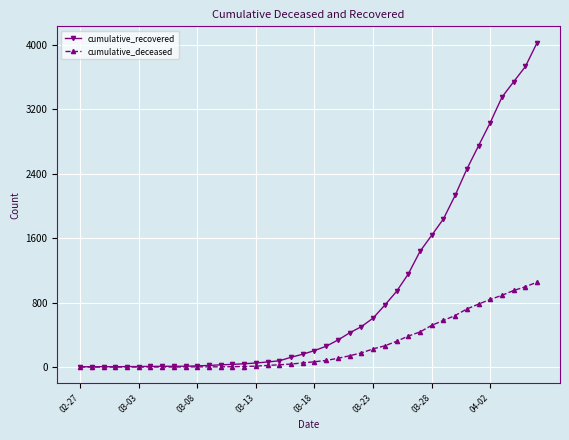

Rank the series by their average value, from lowest to highest.

cumulative_deceased, cumulative_recovered